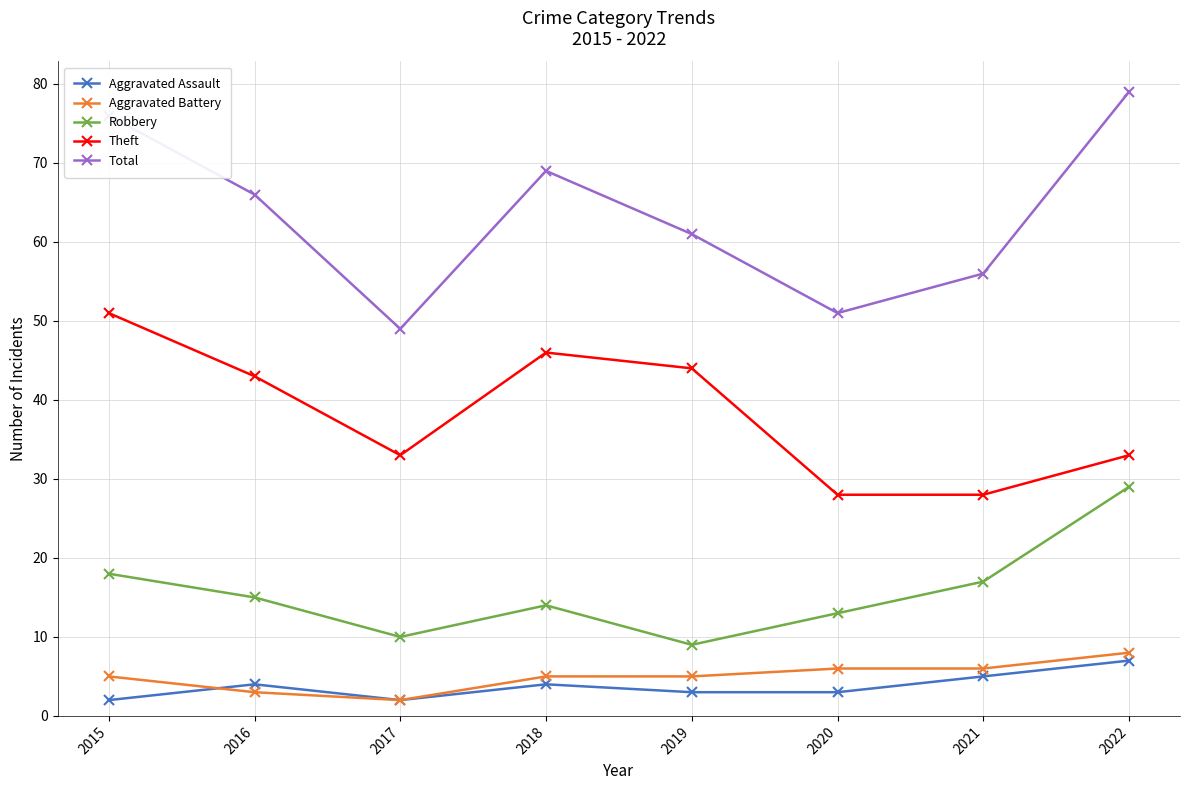

What is the sum of the Aggravated Assault values at 2016 and 2021?

9